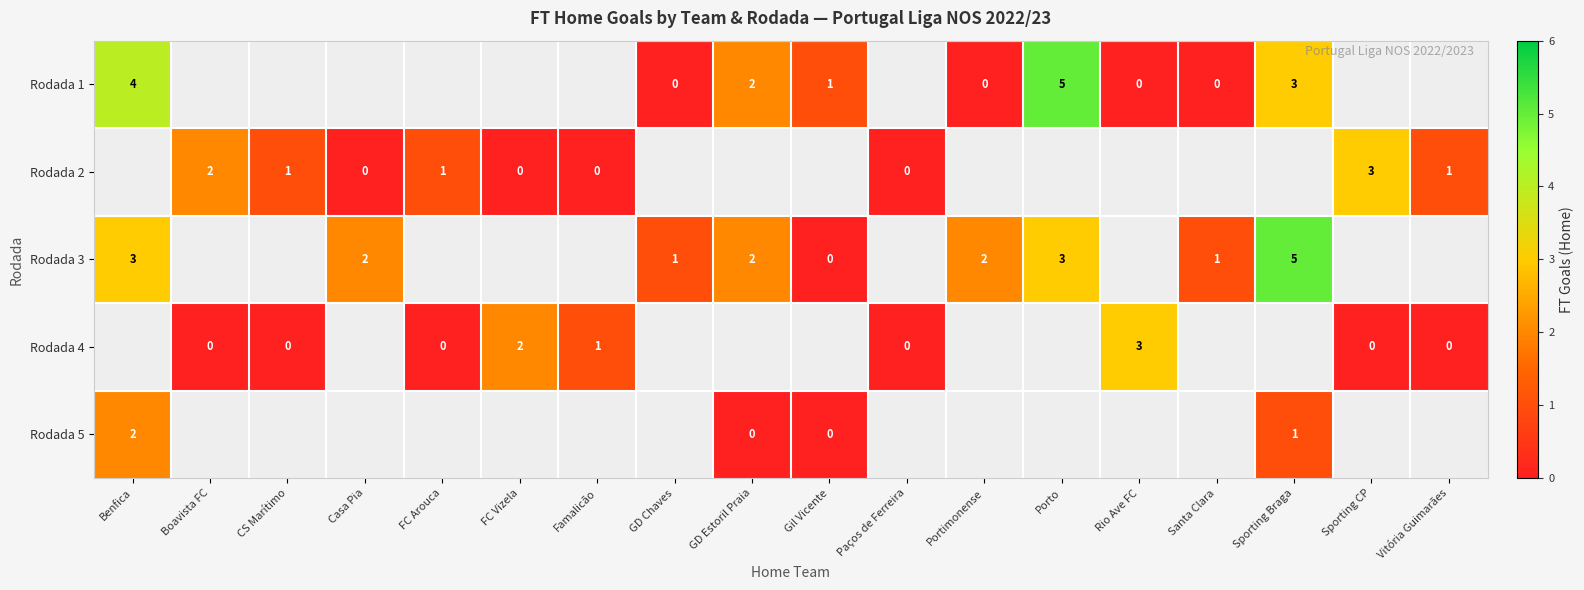

At Gil Vicente, list the series in order from largest to smallest.

row_0, row_1, row_2, row_3, row_4